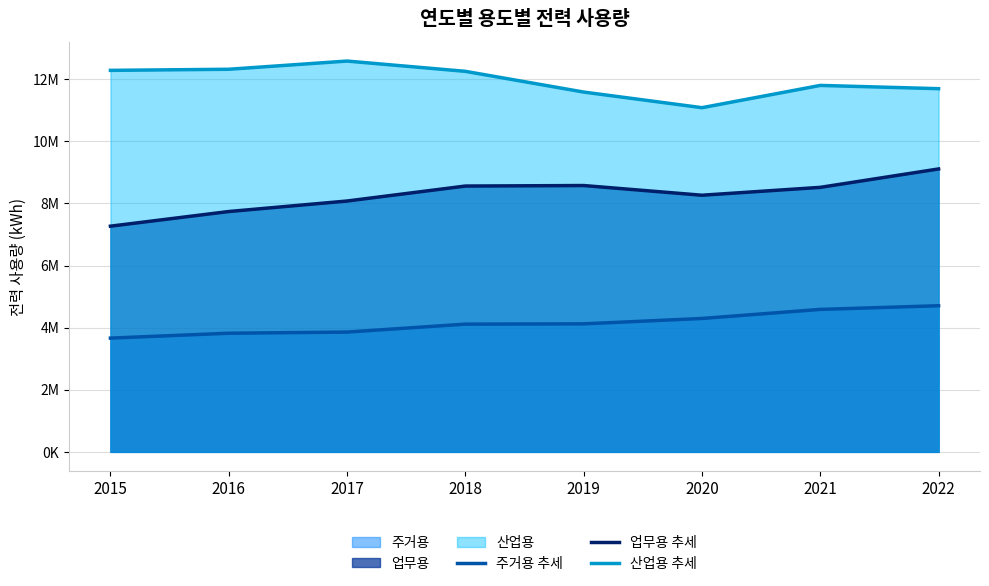

Rank the series at 2015 from highest to lowest value.

산업용 추세, 업무용 추세, 주거용 추세